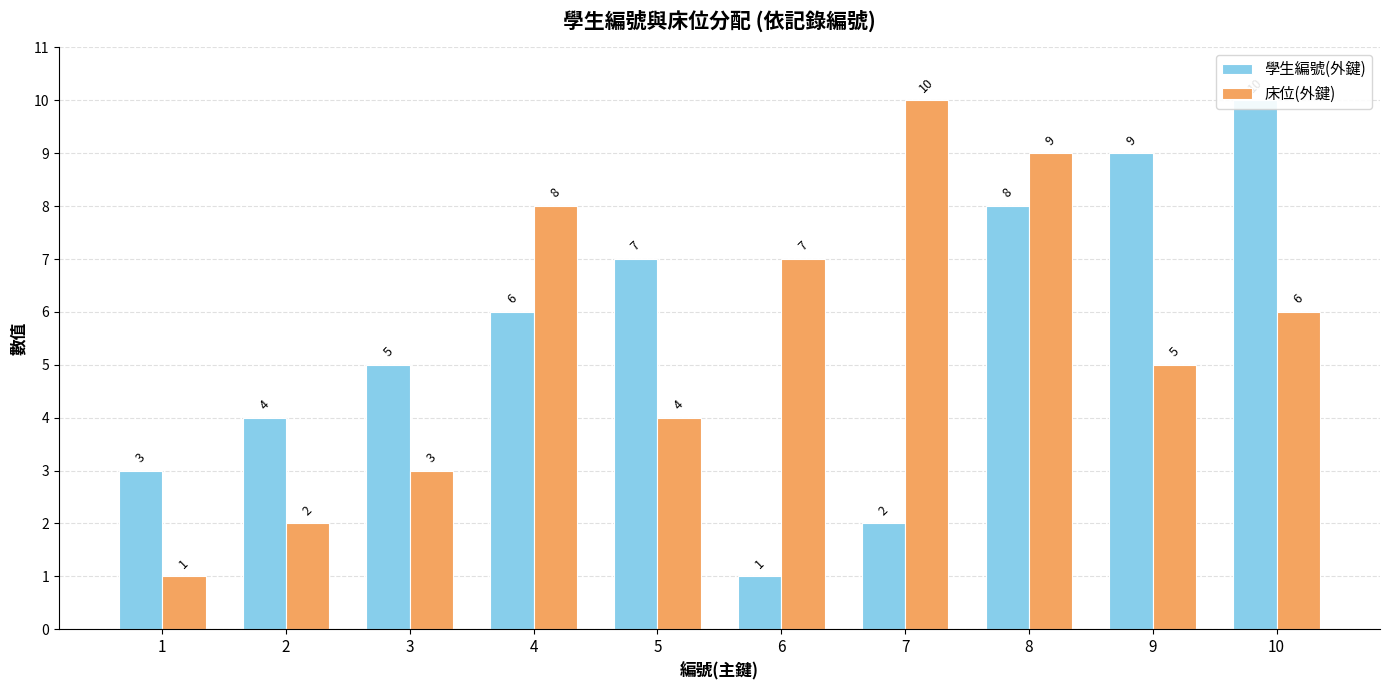

Reading right to left, list all the values displayed in this chart.

學生編號(外鍵): 10	9	8	2	1	7	6	5	4	3
床位(外鍵): 6	5	9	10	7	4	8	3	2	1